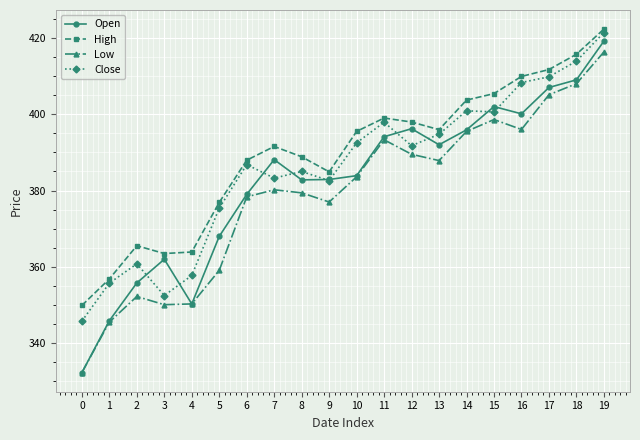

At 12, list the series in order from largest to smallest.

High, Open, Close, Low